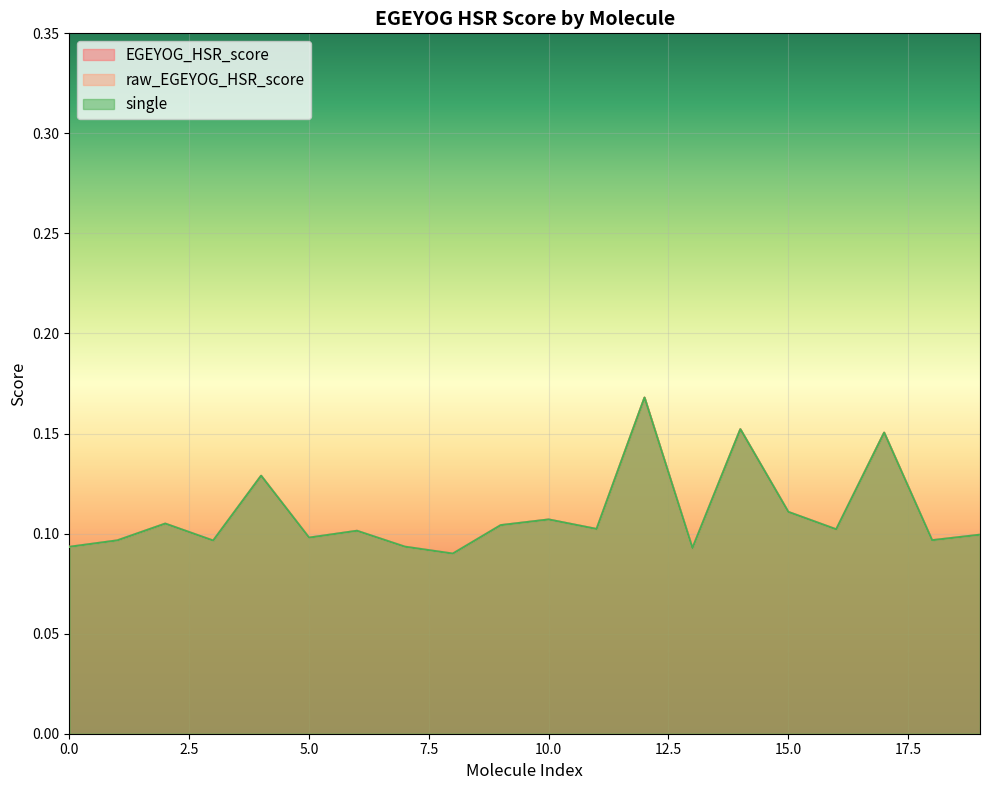

Is it true that raw_EGEYOG_HSR_score equals 0.1 at 15?

True